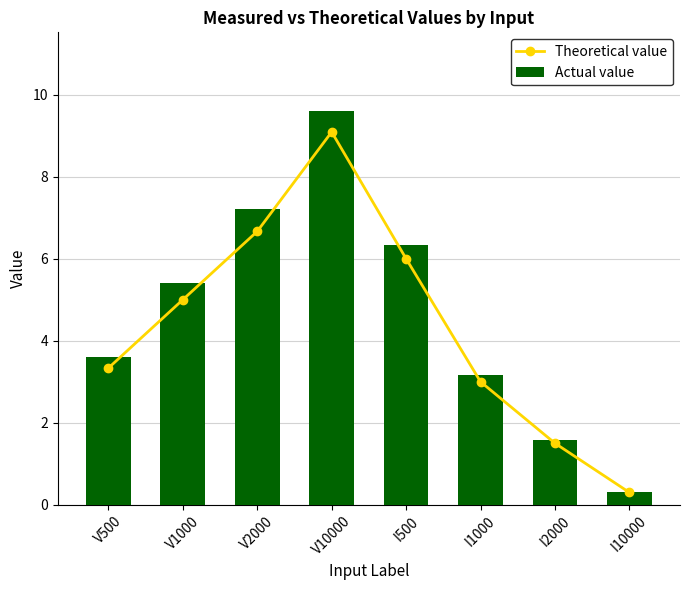

Does the chart contain stacked bars?

No